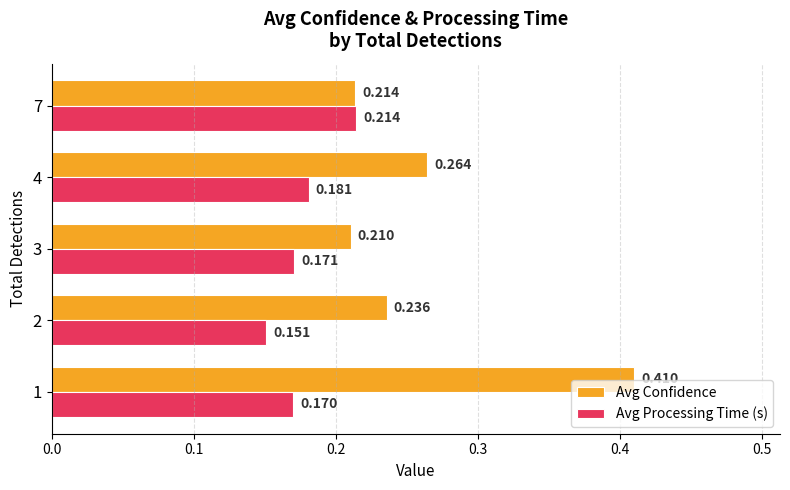

Which series has the largest range (max minus min)?

Avg Confidence